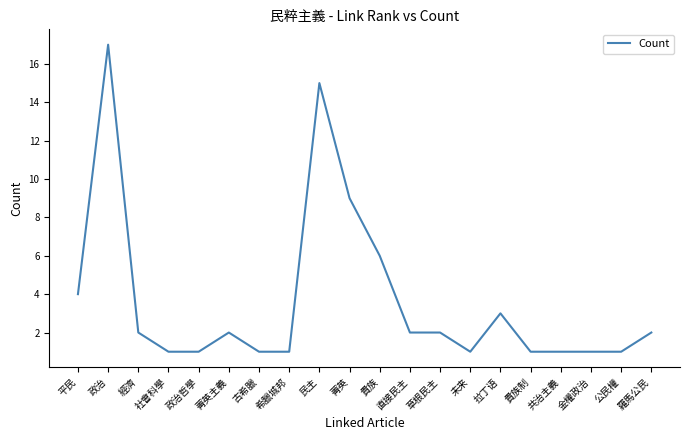

Approximately how many times larger is the value at 菁英主義 compared to 社會科學?

2.0